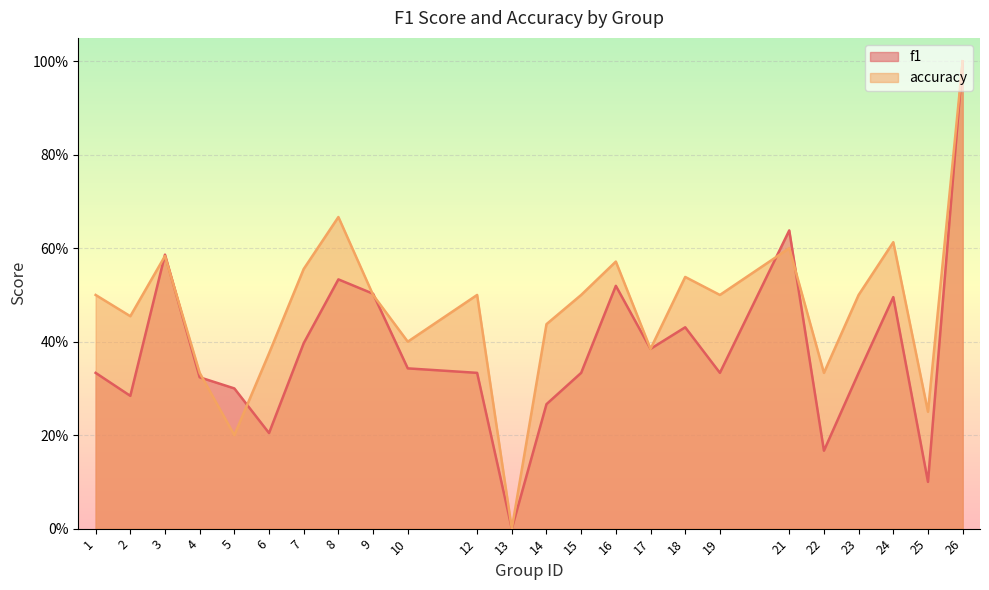

At how many categories does at least one series exceed 0?

23